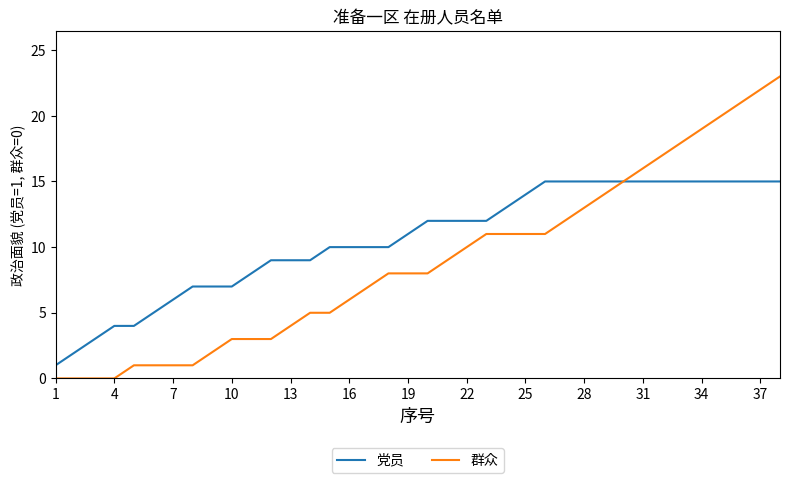

How many lines are shown in the chart?

2